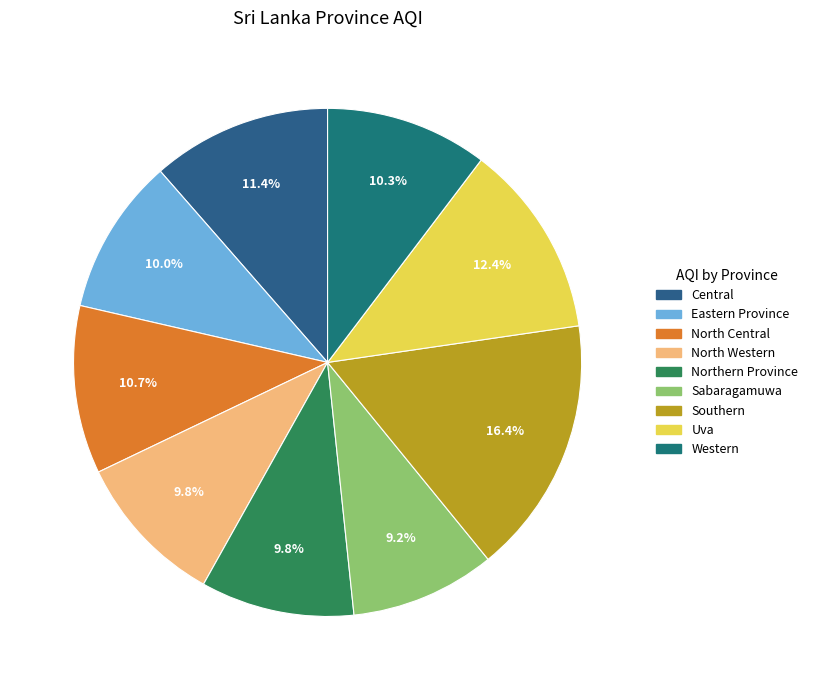

Rank the categories by value from lowest to highest.

Sabaragamuwa, North Western, Northern Province, Eastern Province, Western, North Central, Central, Uva, Southern